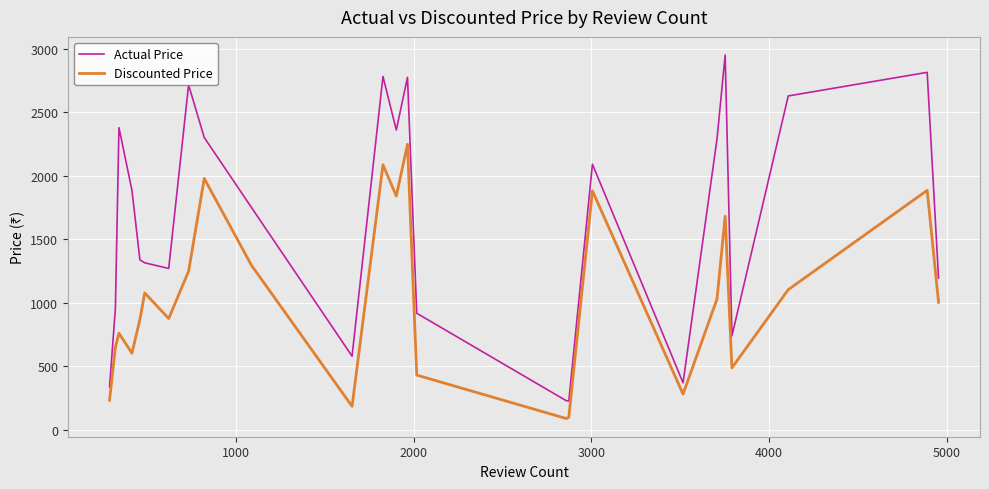

How many values in the Discounted Price series exceed 1004?

13